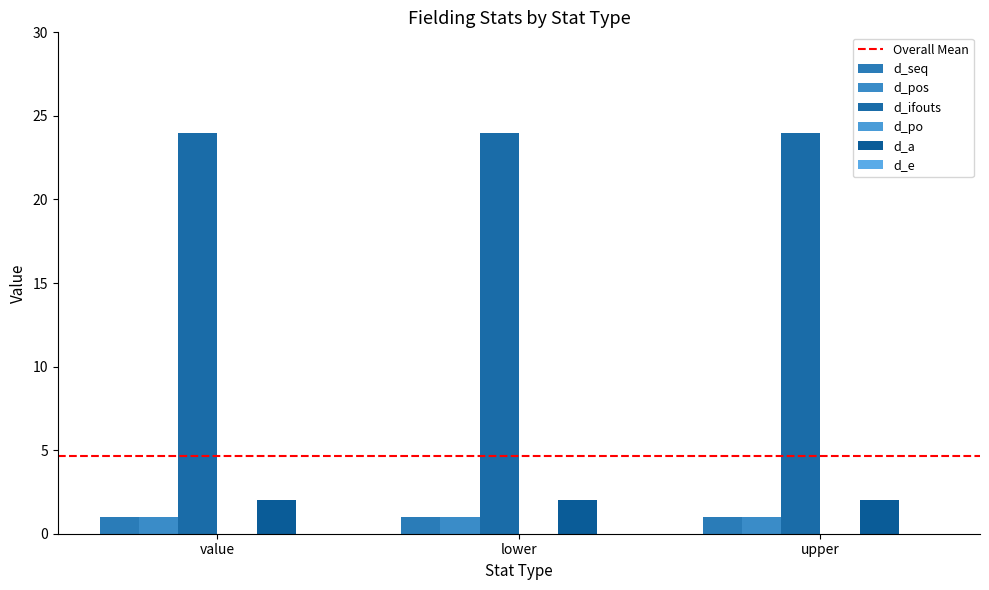

Rank the categories by d_a value from highest to lowest.

value, lower, upper